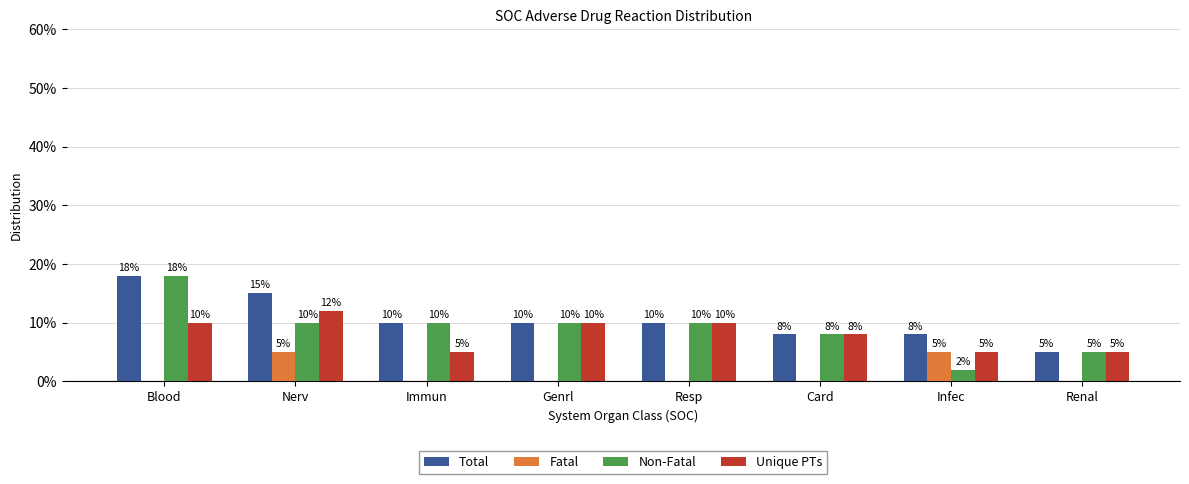

The value of Fatal at Immun is 0. True or false?

True